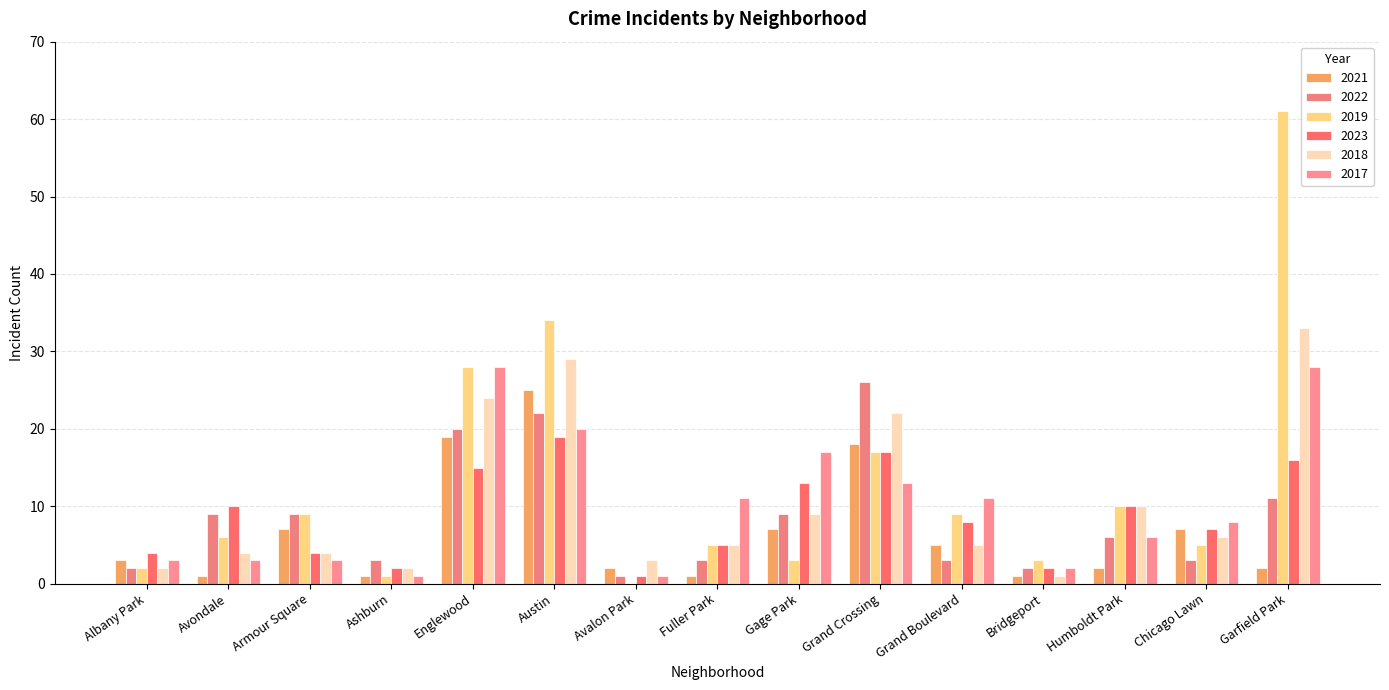

What is the value of the 2023 bar at the 7th from the left?

1